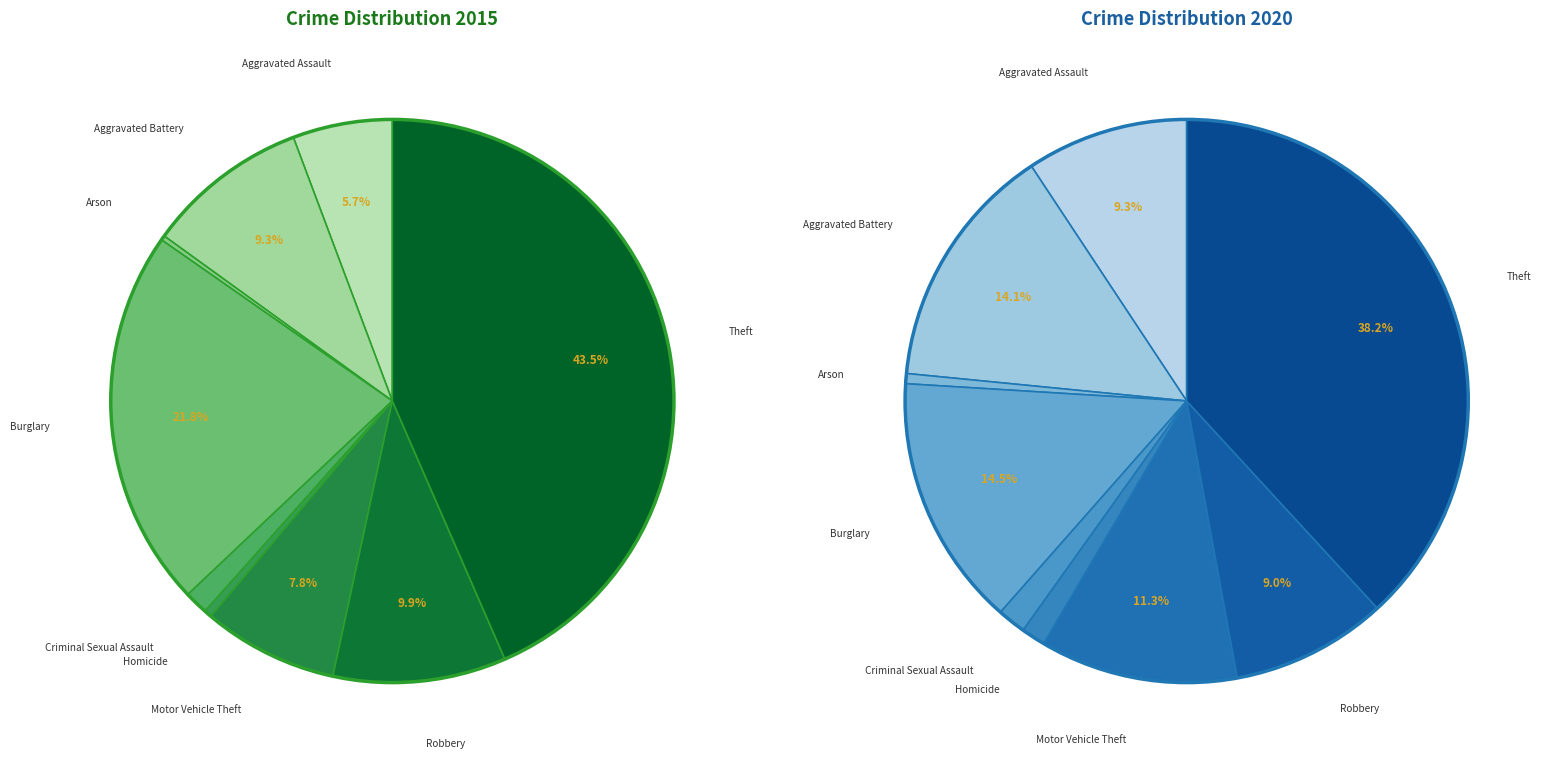

What percentage is the 8 slice, to the nearest percent?

43%